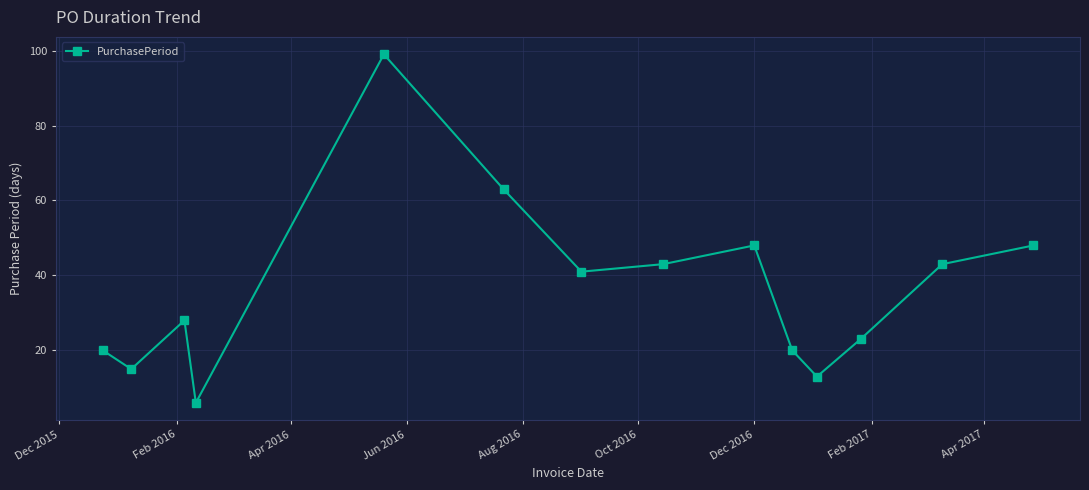

True or false: there are more than 1 points higher than both neighbors.

True